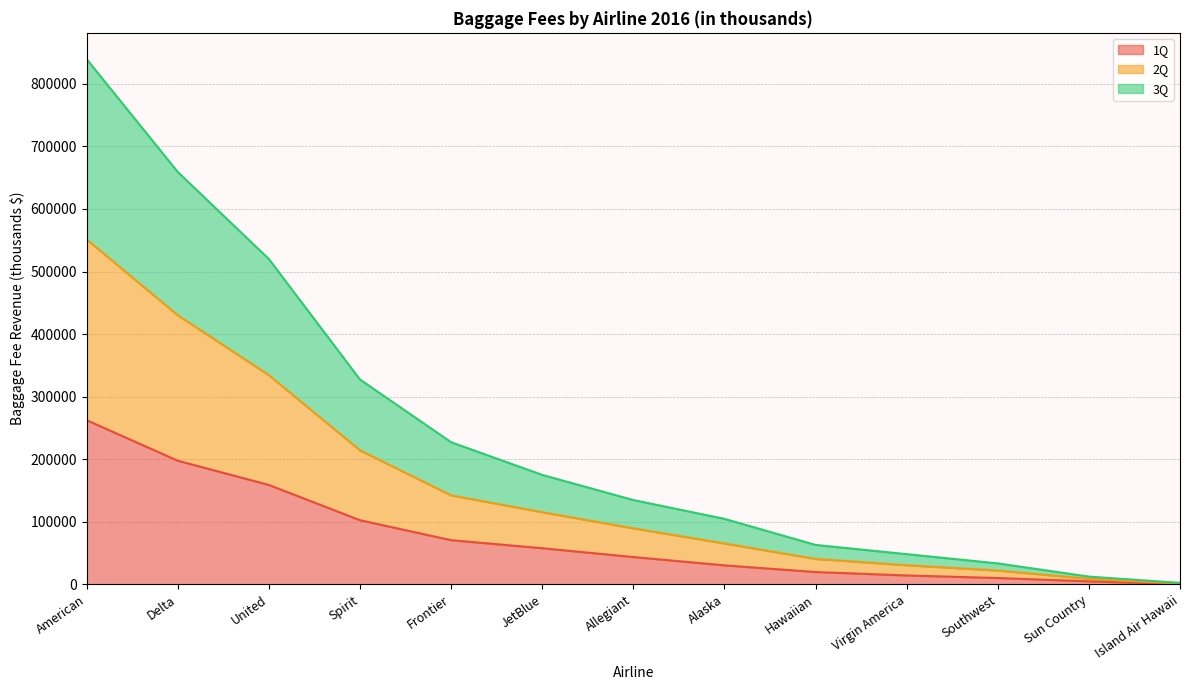

How many values in the 1Q series exceed 43758?

7